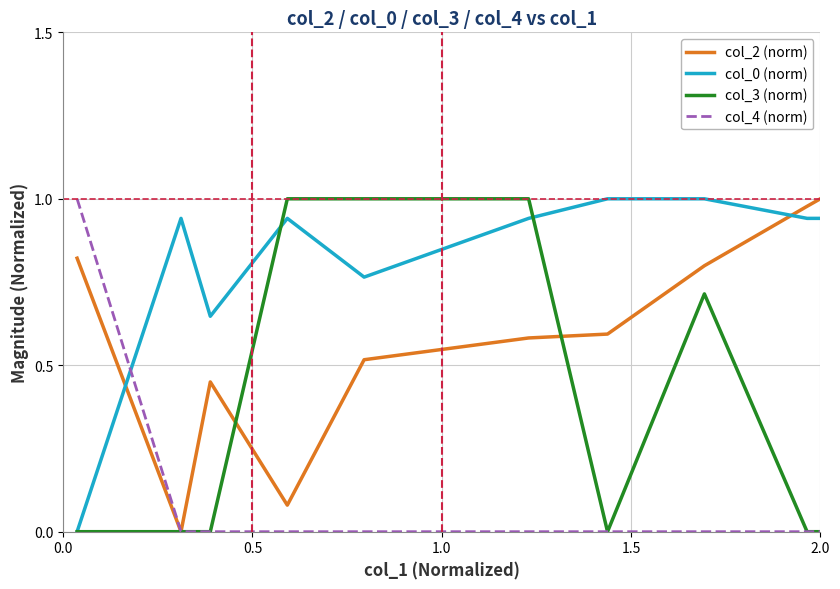

True or false: col_0 (norm) and col_2 (norm) cross at least once.

True